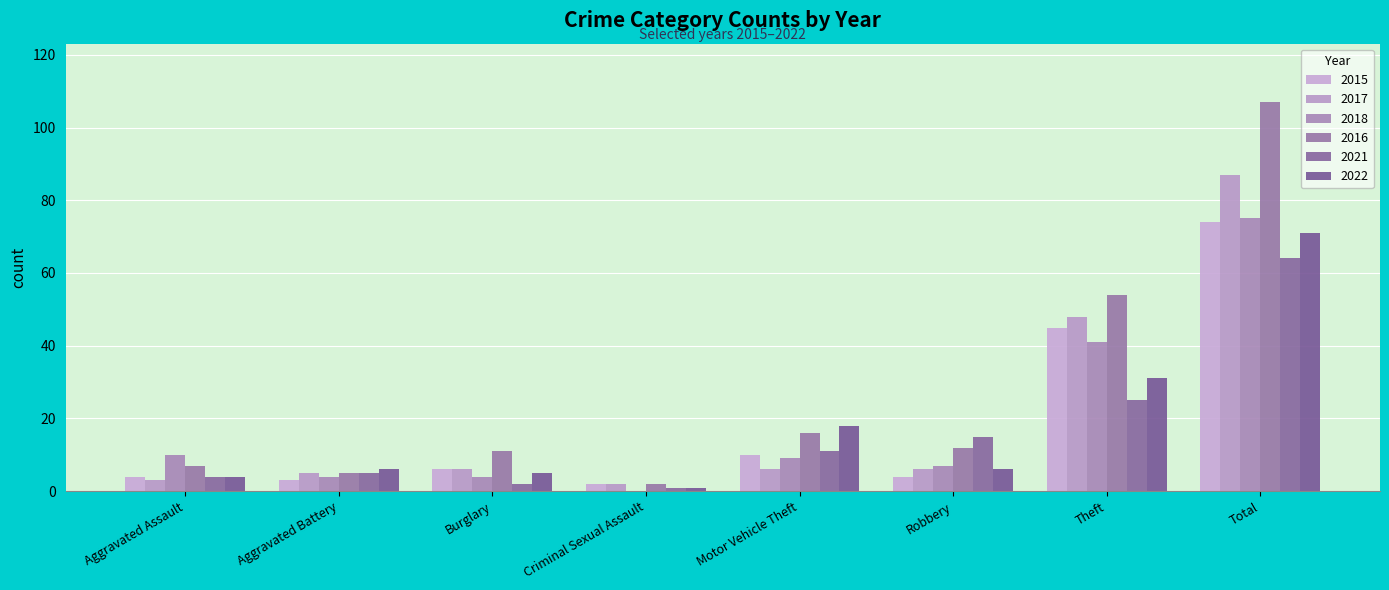

Reading left to right, extract all data points from this chart.

2015: 4	3	6	2	10	4	45	74
2017: 3	5	6	2	6	6	48	87
2018: 10	4	4	0	9	7	41	75
2016: 7	5	11	2	16	12	54	107
2021: 4	5	2	1	11	15	25	64
2022: 4	6	5	1	18	6	31	71